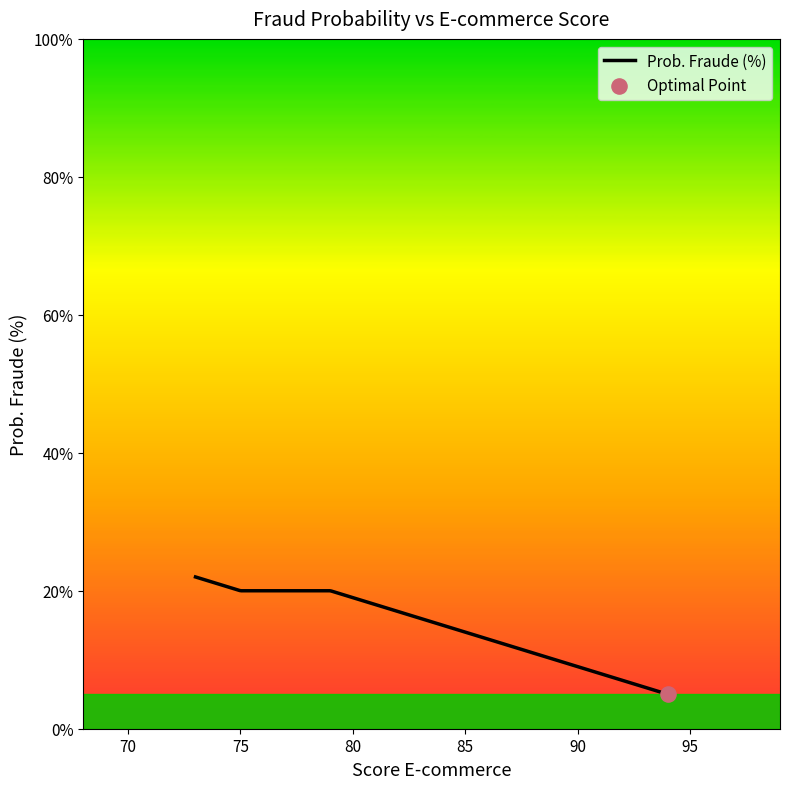

What is the difference between the maximum and minimum values?

17.0